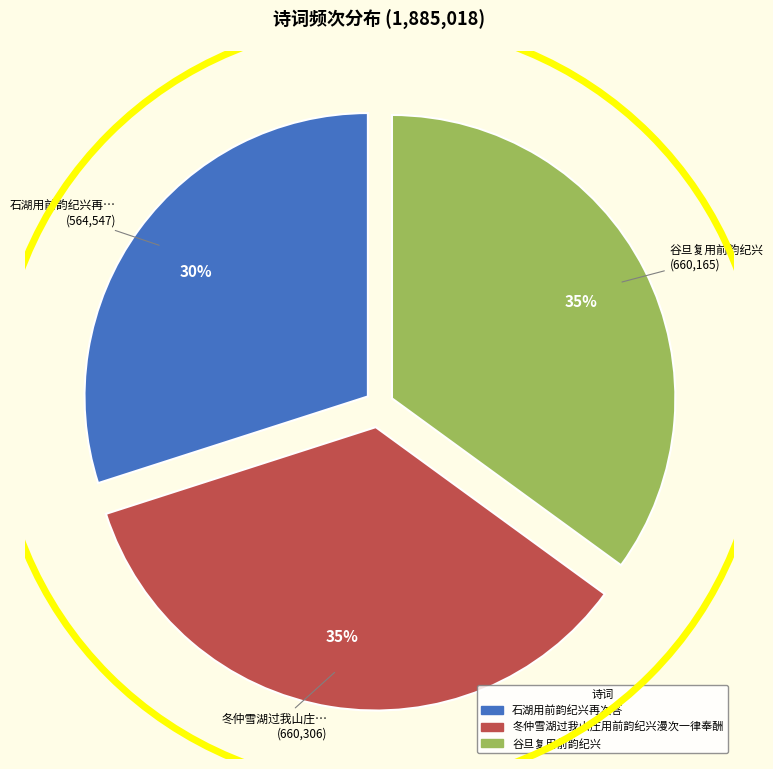

What is the ratio of the value at 谷旦复用前韵纪兴 to the value at 石湖用前韵纪兴再次答?

1.2